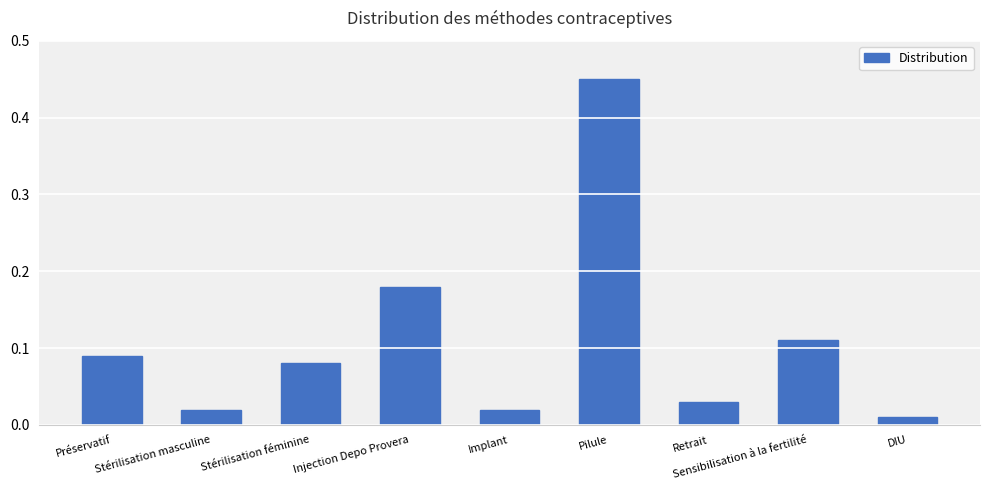

What is the difference between the maximum and minimum values?

0.4